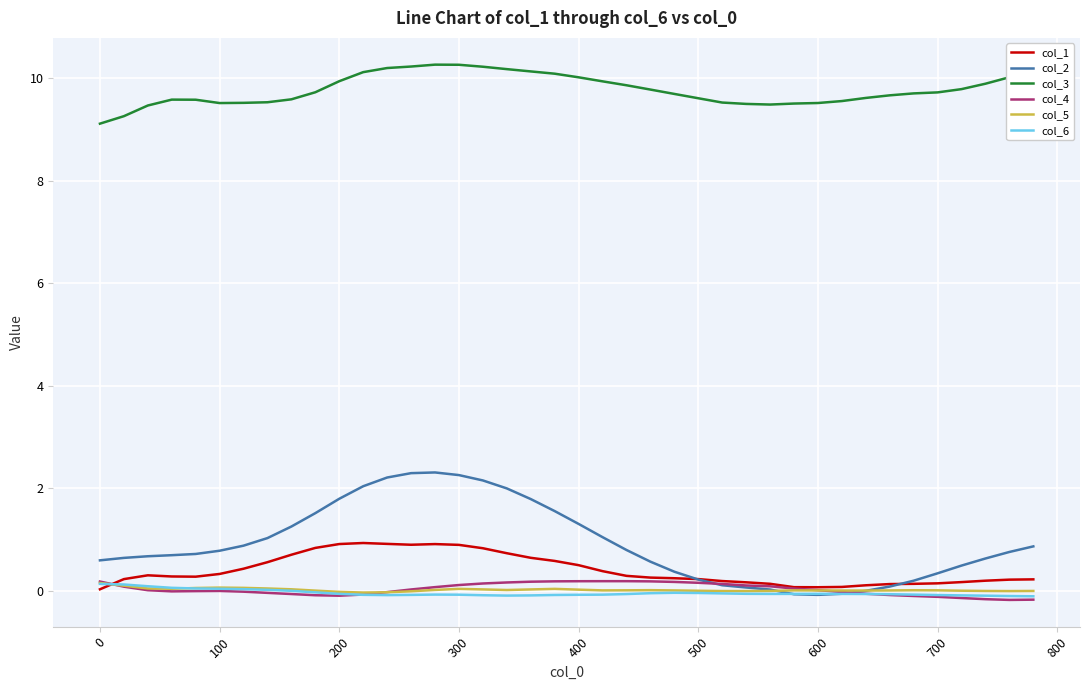

Which series has the largest range (max minus min)?

col_2